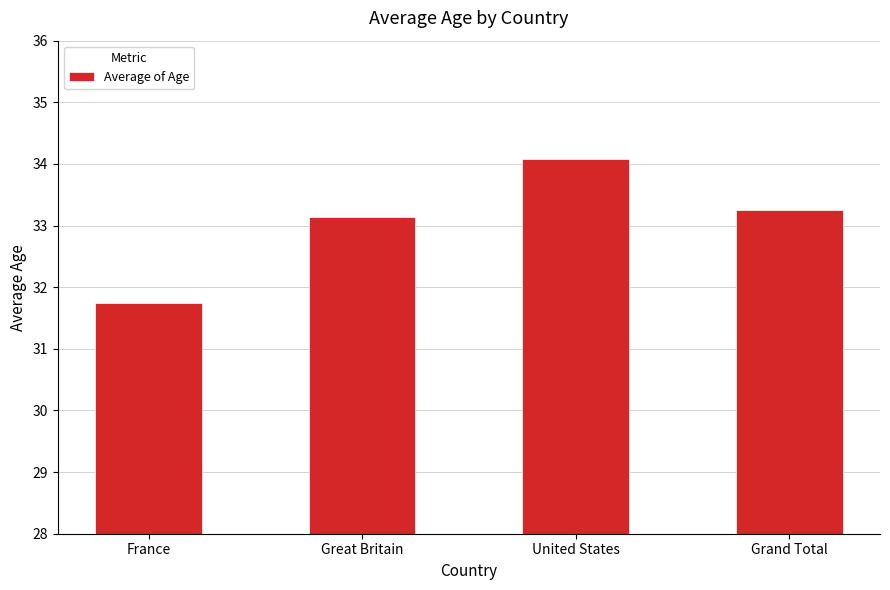

How many data points does each series have?

4